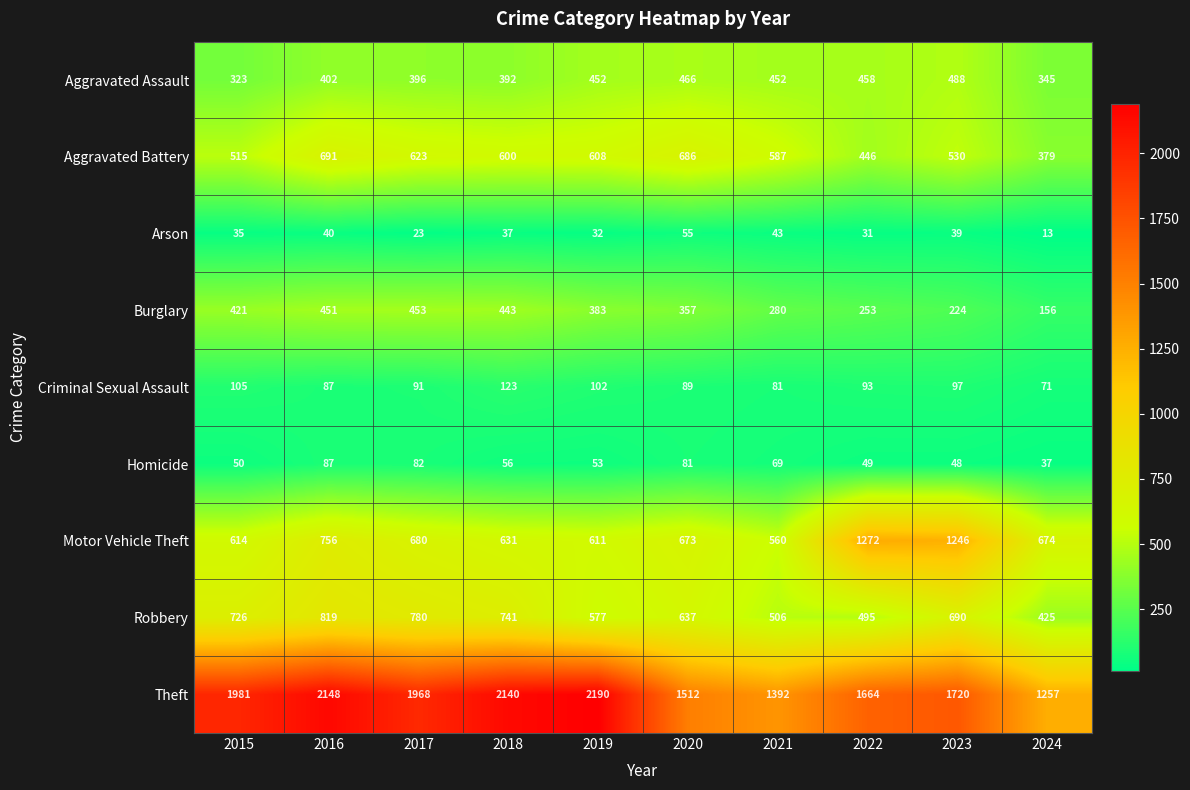

Which category has the highest value across all series?

2019